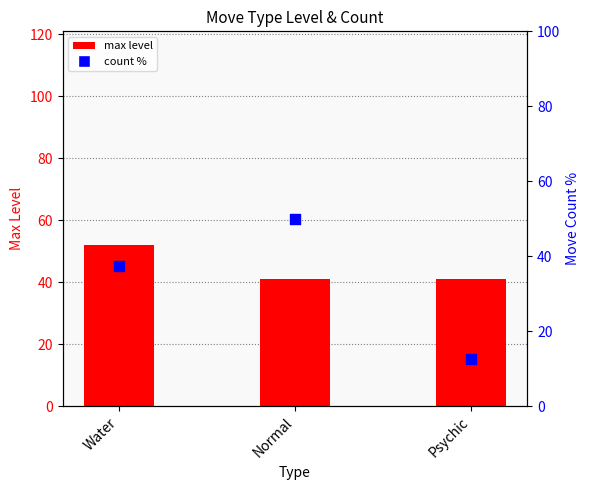

Is the value of count % at Water greater than the value of max level at Water?

No